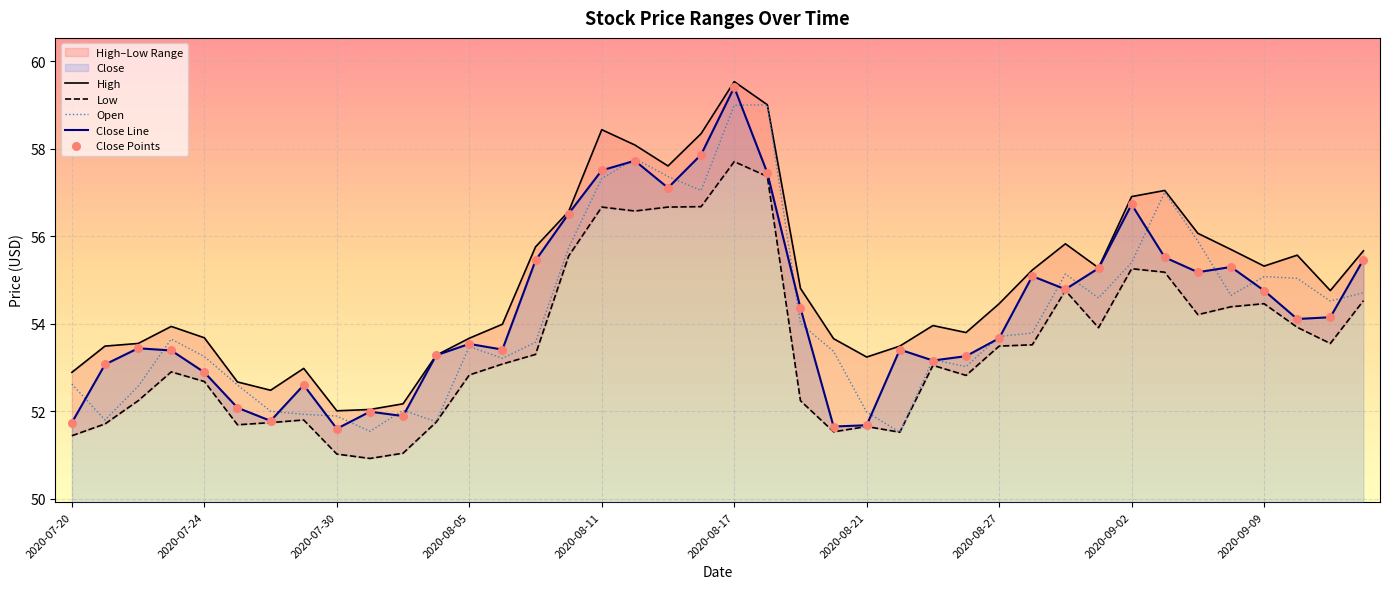

Which series has the largest Y range (max minus min)?

Close